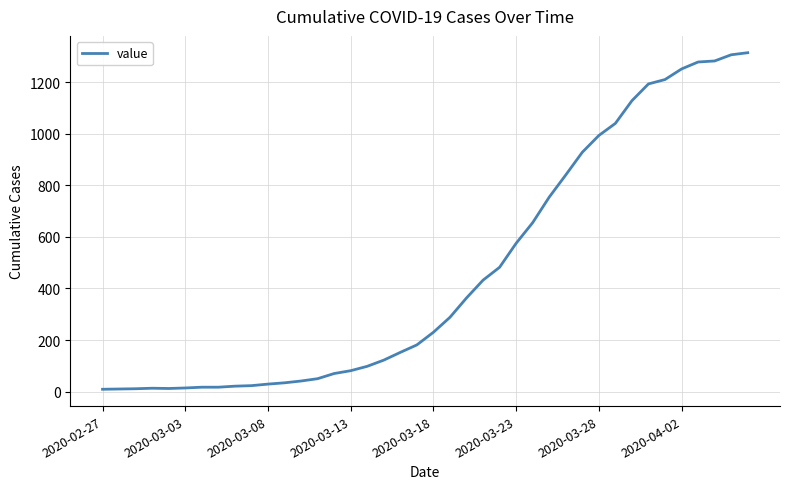

What is the maximum value shown in the chart?

1314